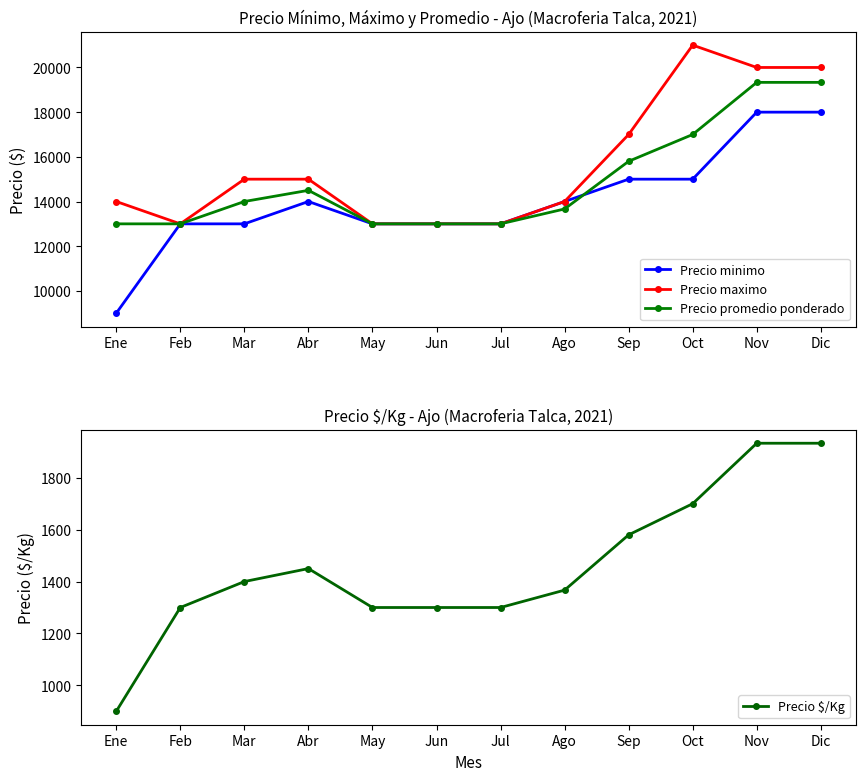

Where is the first local minimum for Precio maximo?

Feb